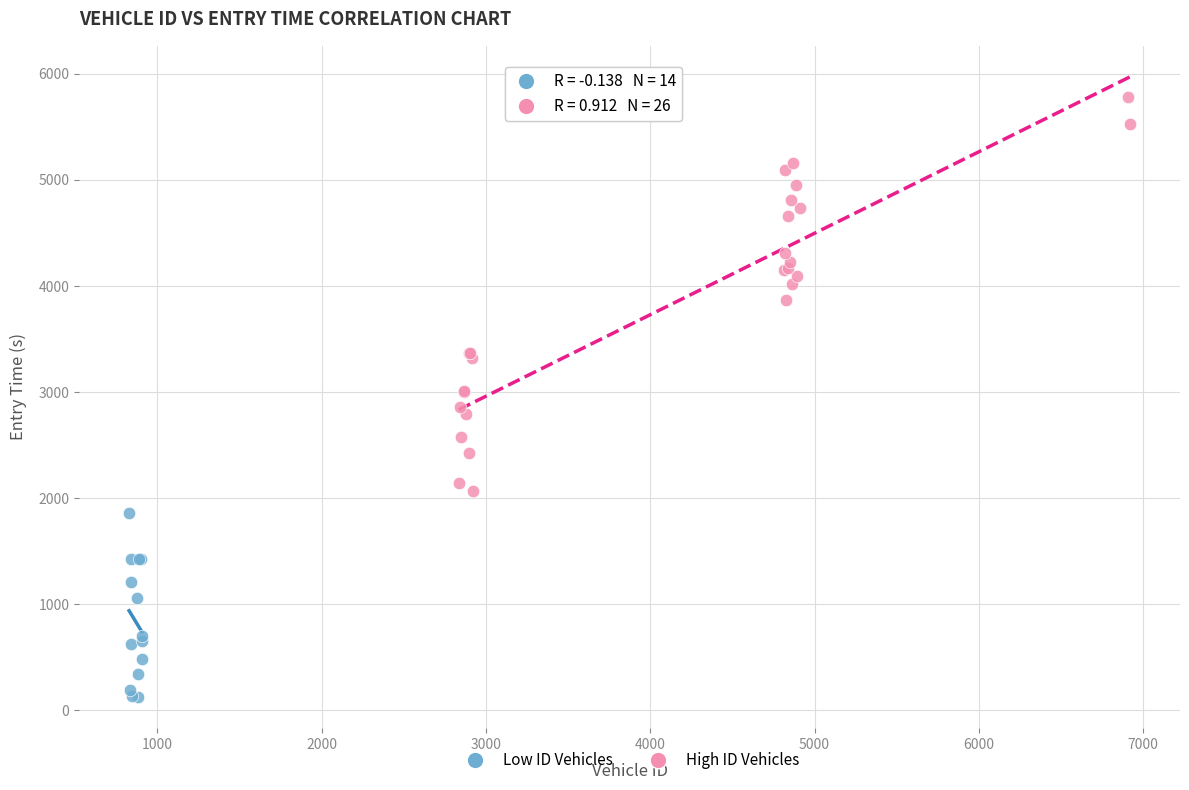

Which series has the largest Y range (max minus min)?

High ID Vehicles